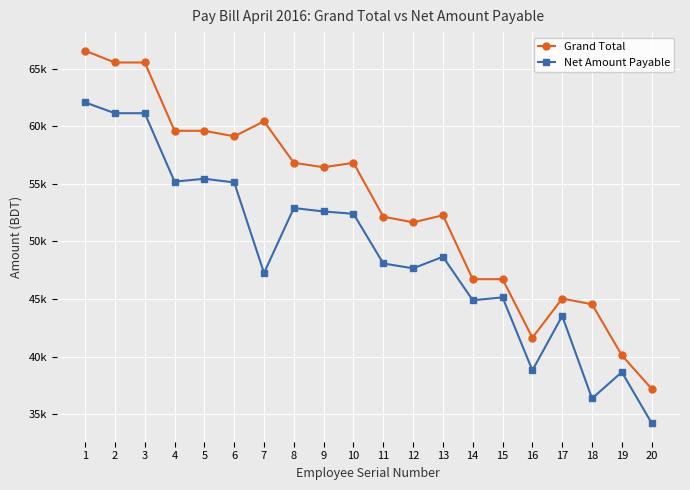

Which category has the lowest value across all series?

20